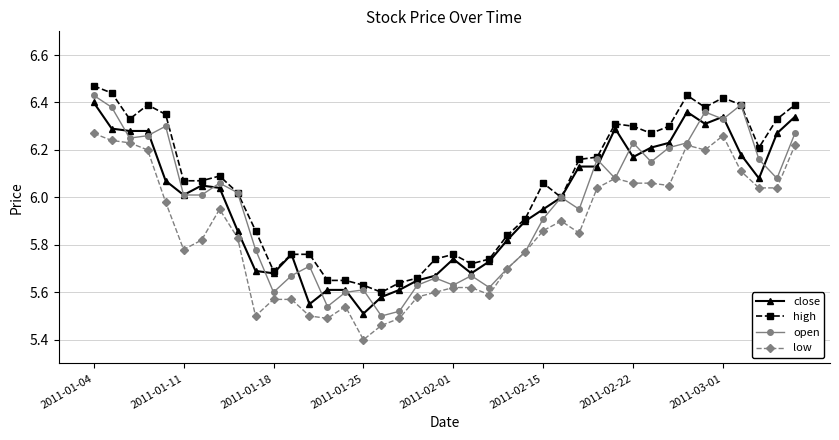

Which series has the largest total across all categories?

high